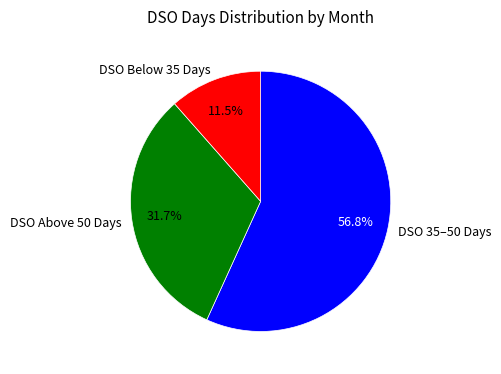

Between DSO 35–50 Days and DSO Above 50 Days, which is larger?

DSO 35–50 Days